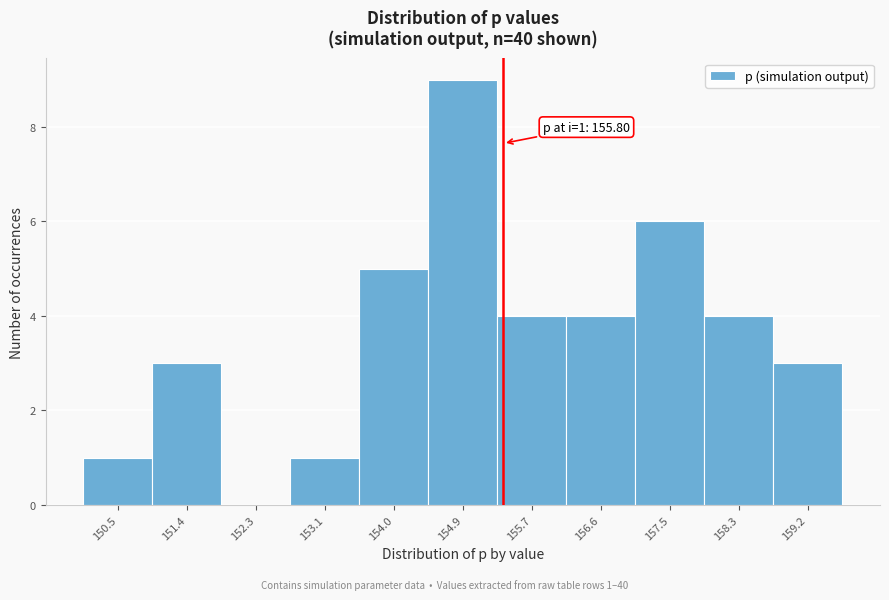

Reading left to right, transcribe all the data shown in this chart.

150.5=1	151.4=3	152.3=0	153.1=1	154.0=5	154.9=9	155.7=4	156.6=4	157.5=6	158.3=4	159.2=3